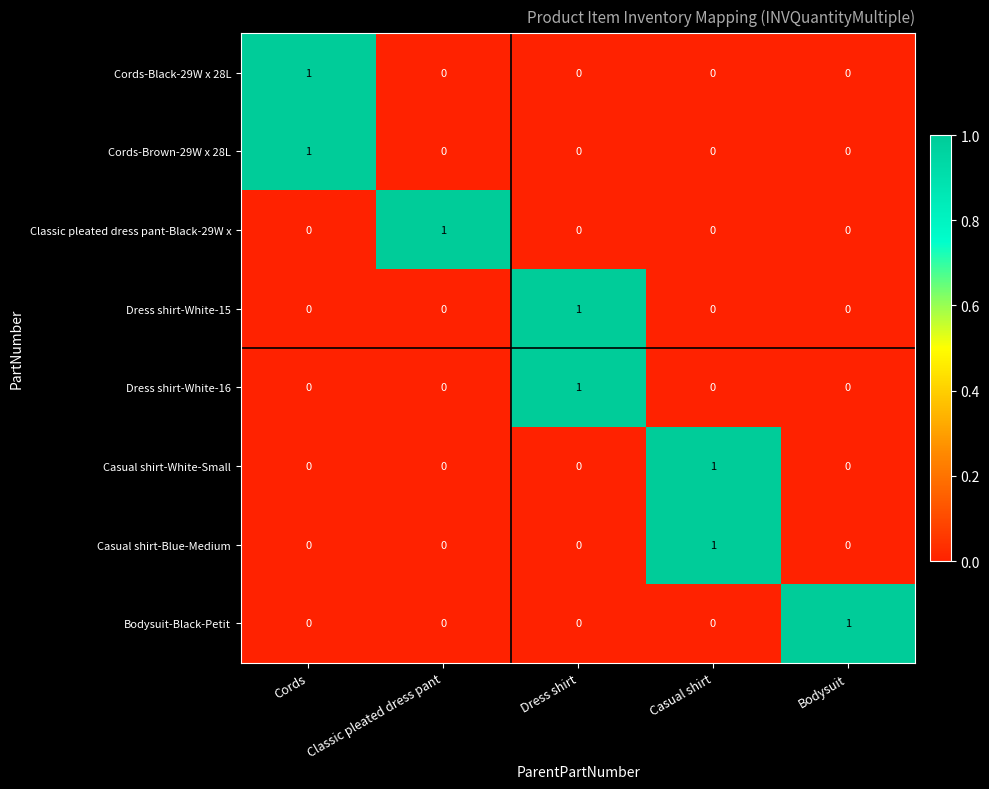

How many data points does each series have?

5